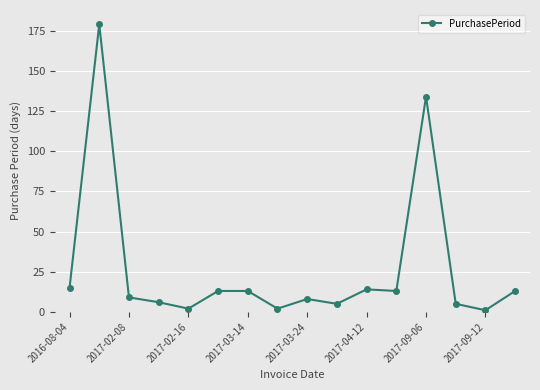

What is the difference between the second highest and second lowest values?

132